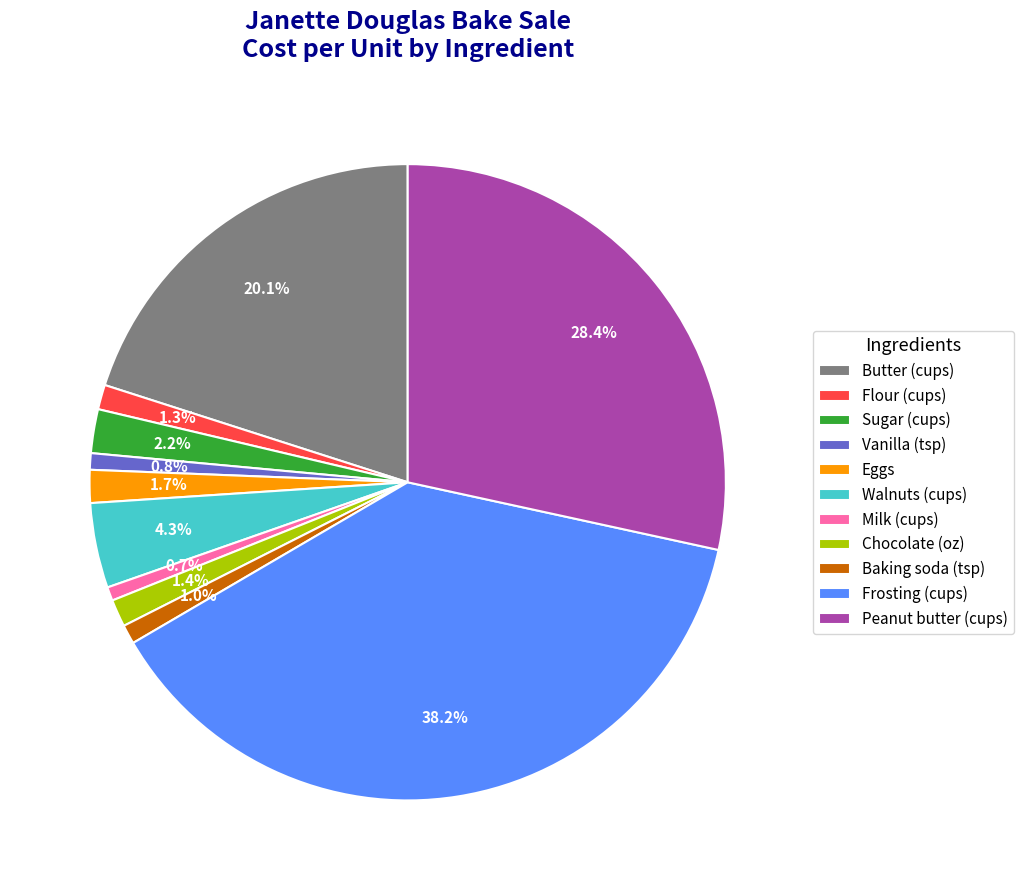

How much of the chart is everything except Butter (cups)?

79.9%